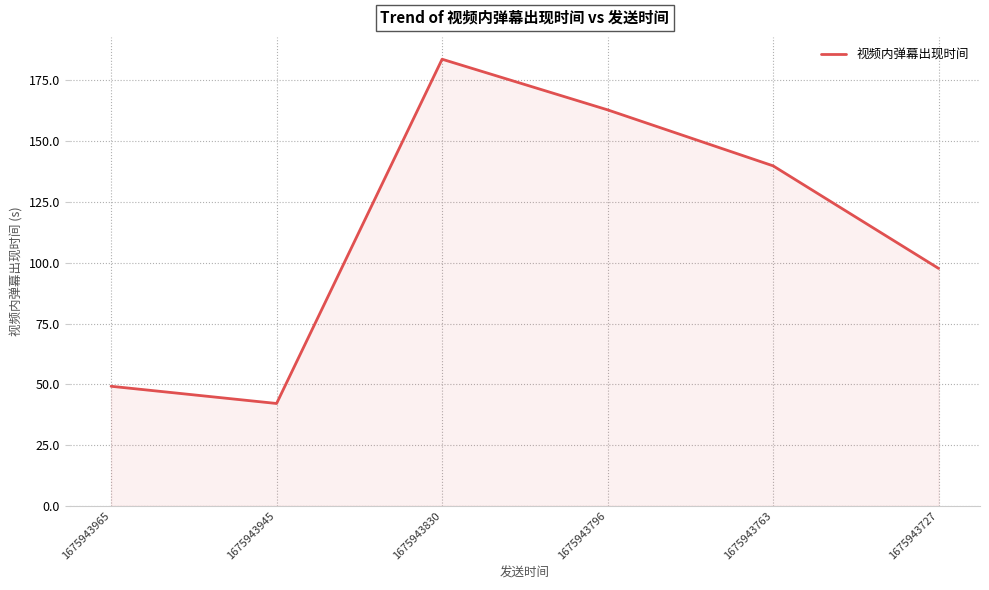

True or false: the data shows 162.9 at 1675943796.

True